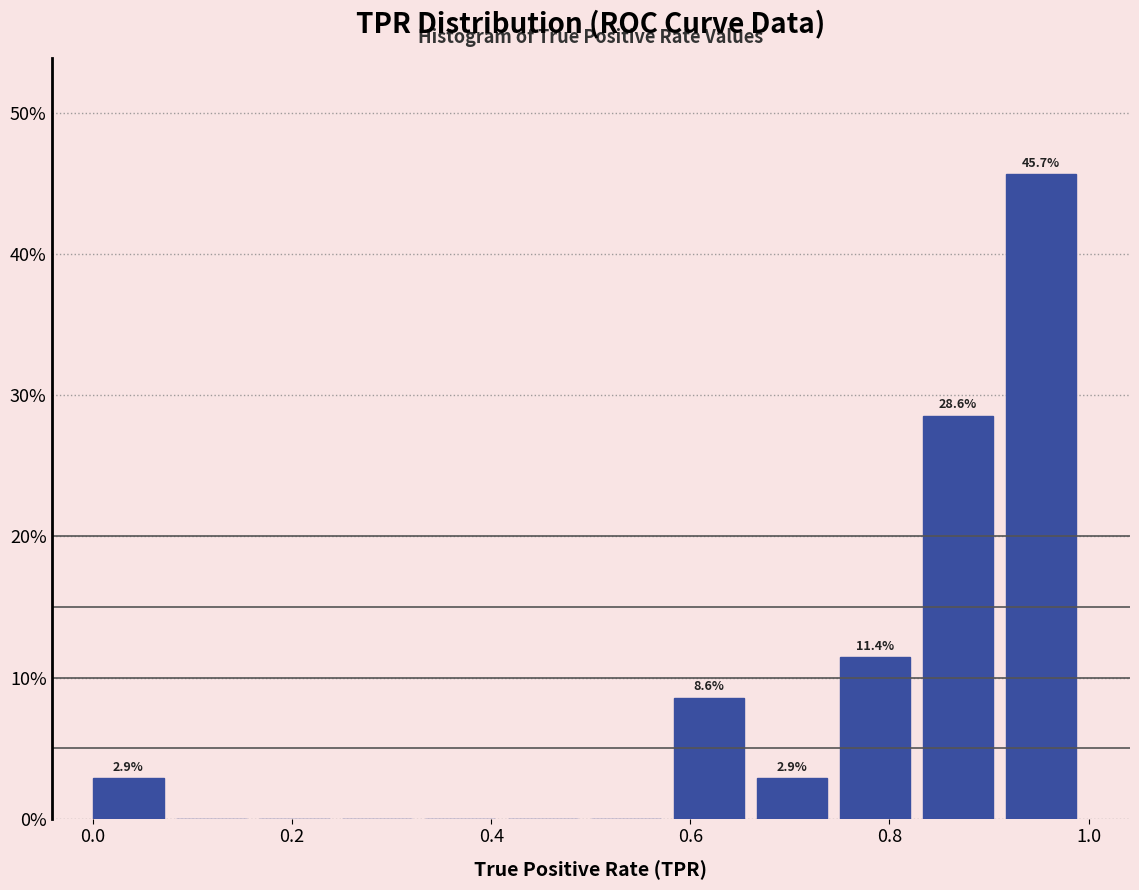

Over which range of the x-axis is the bar tallest?

0.92 to 1.00